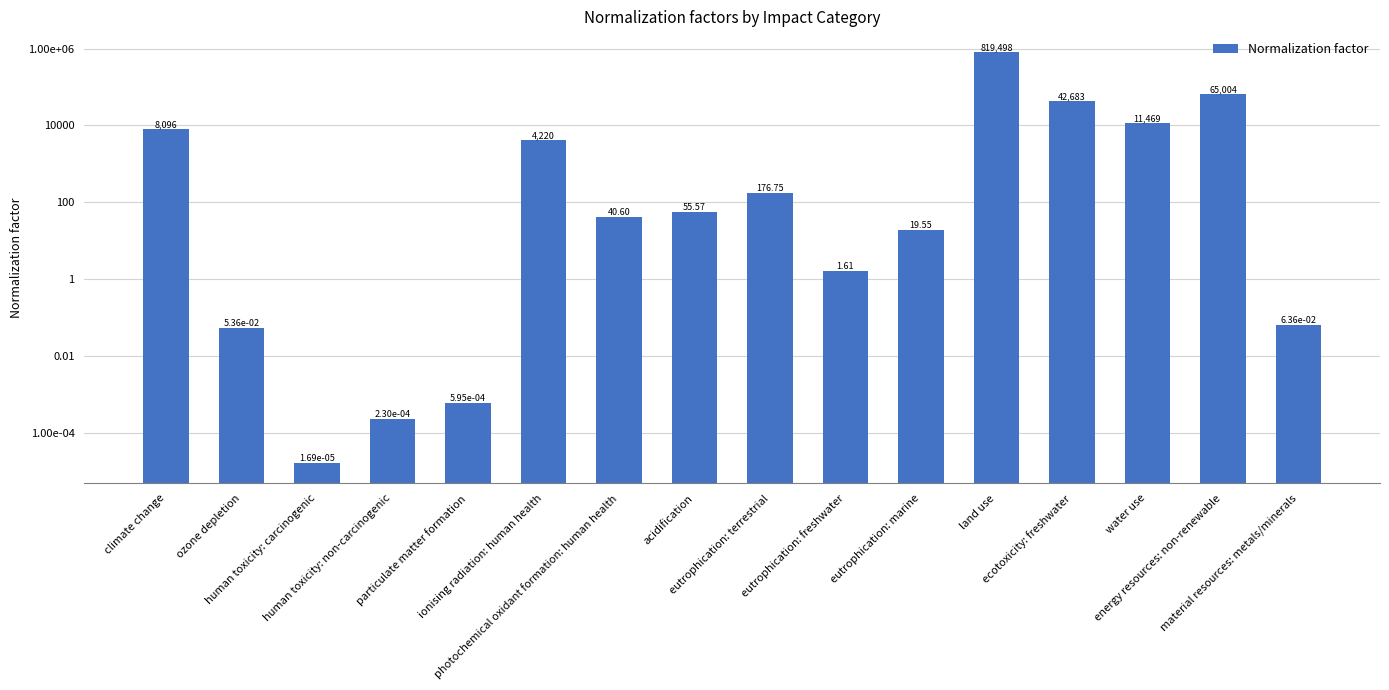

What is the sum of all values?

951264.2